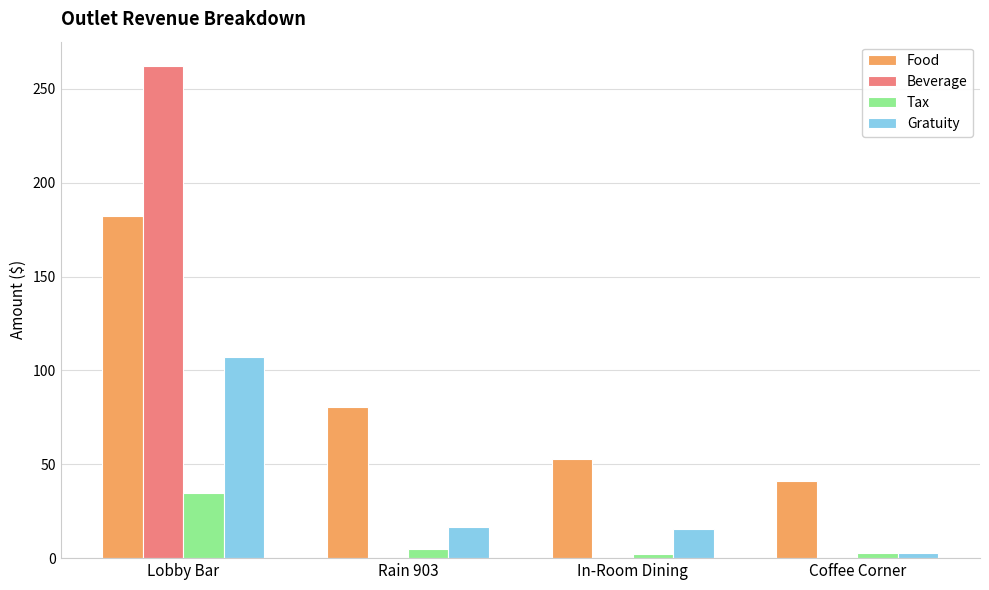

Which category has the highest value in the Food series?

Lobby Bar